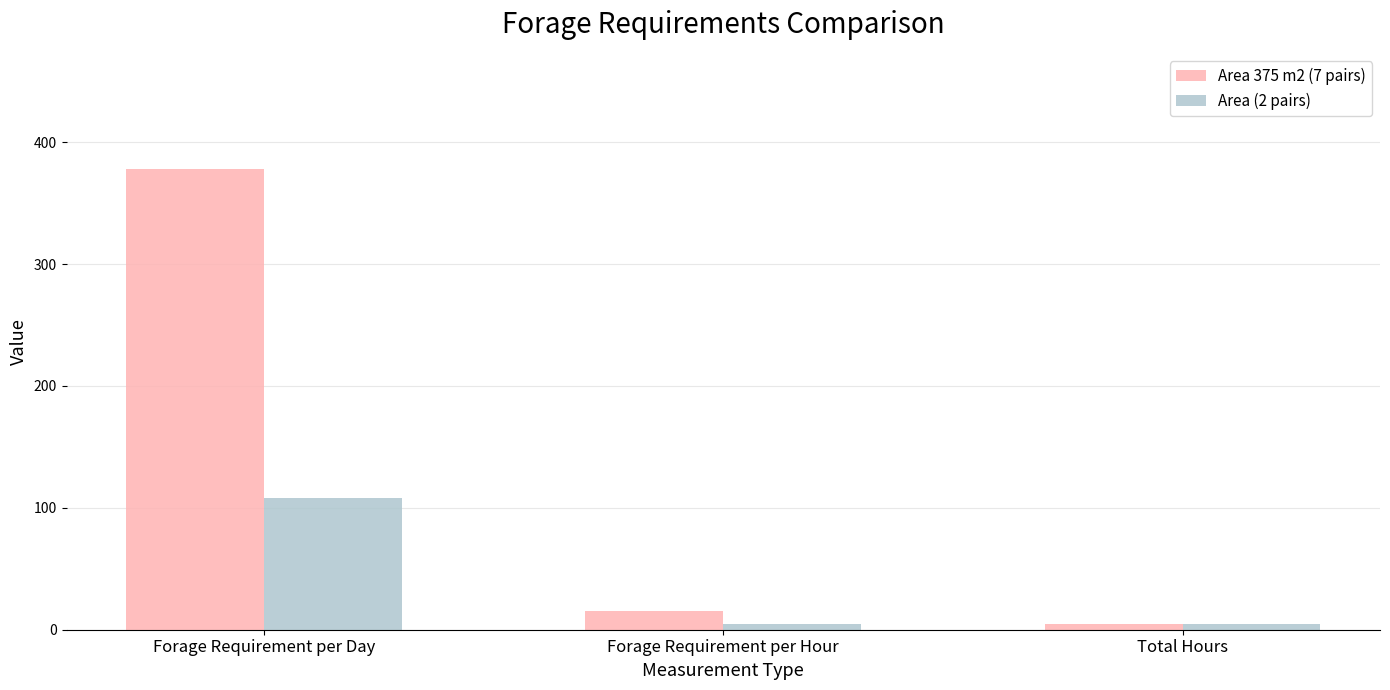

List the series in order of their peak value, highest first.

Area 375 m2 (7 pairs), Area (2 pairs)